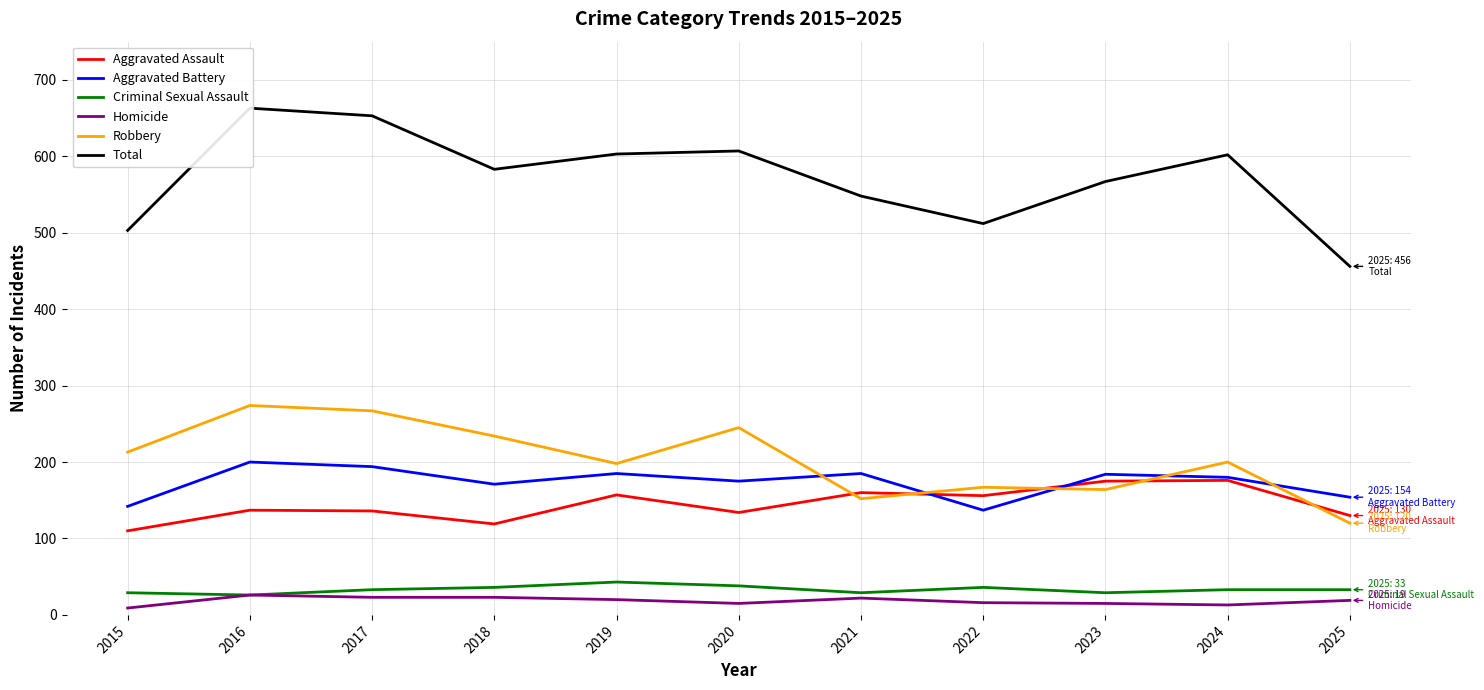

What is the value of the Total point at the 4th from the left?

583